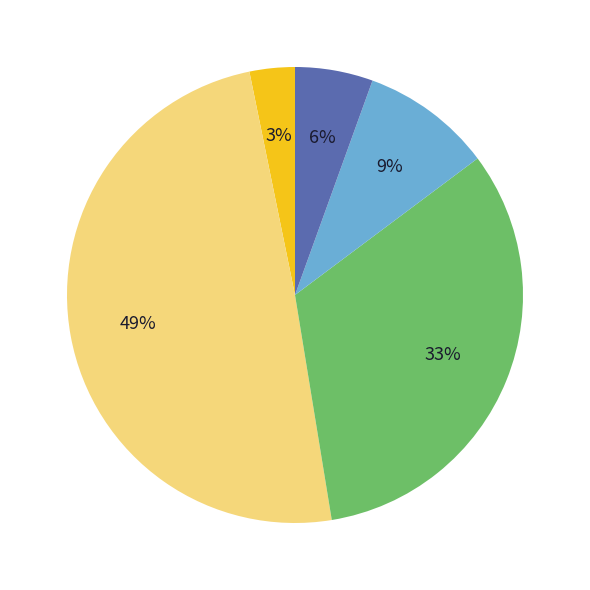

To the nearest percent, what is the difference between the largest and smallest slice percentages?

46%